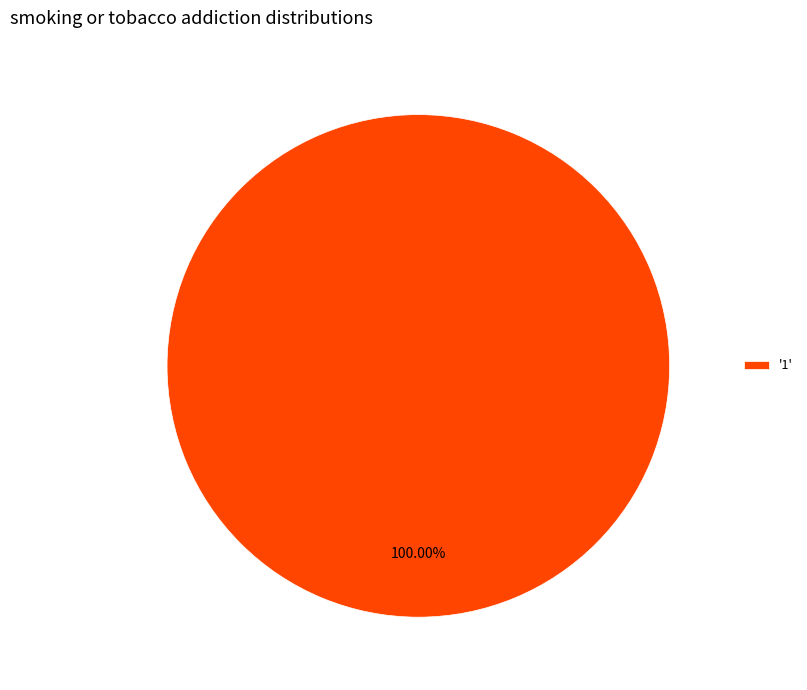

How many slices are in this pie chart?

1